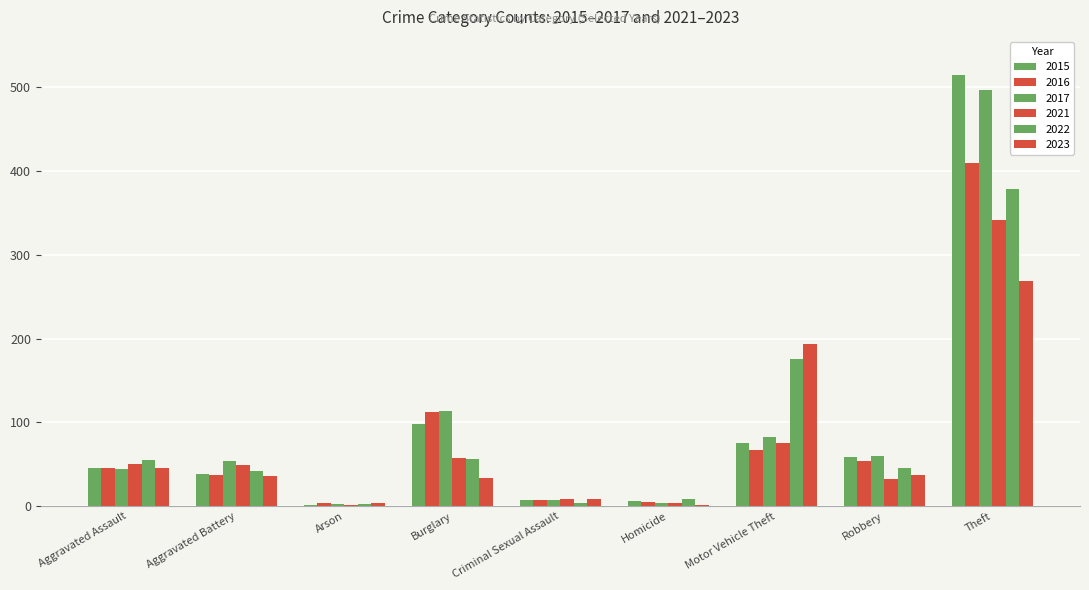

What is the approximate value of 2015 at Criminal Sexual Assault?

7